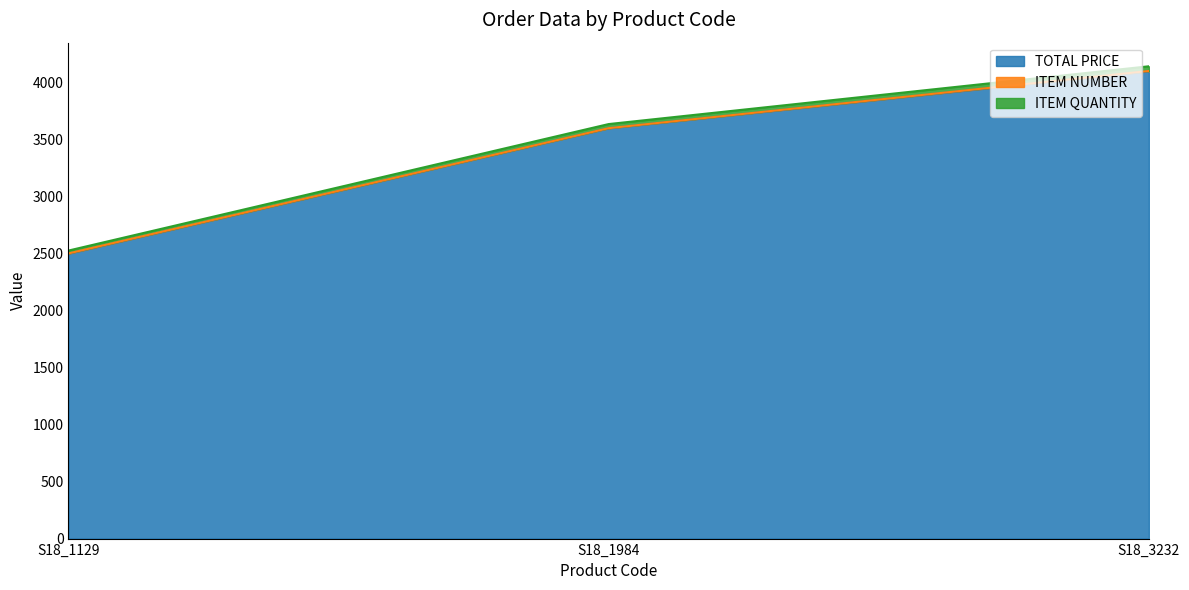

Which category has the lowest value in the TOTAL PRICE series?

S18_1129